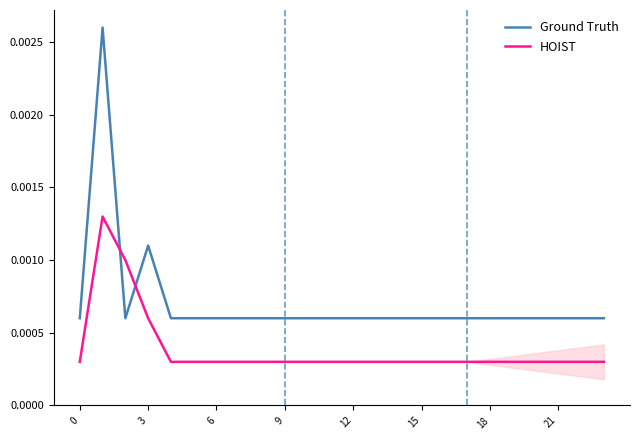

After their last crossing, which series has the higher values: HOIST or Ground Truth?

Ground Truth